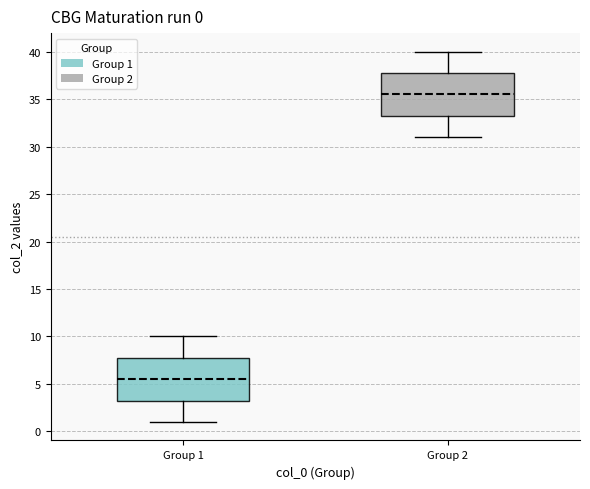

Which box's median line is the lowest?

Group 1